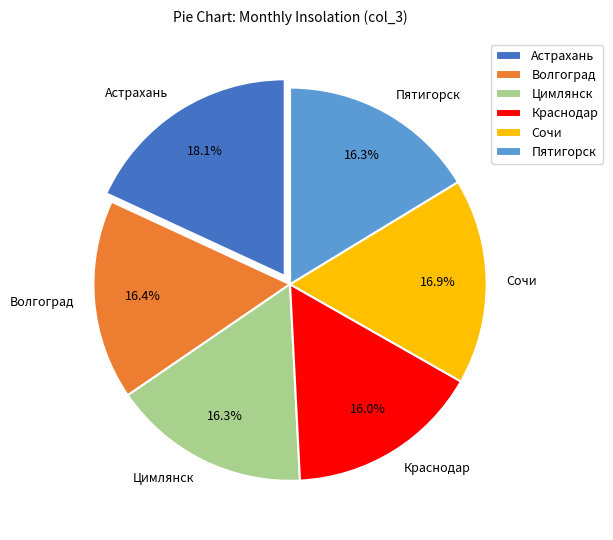

To the nearest percent, what is the combined percentage of Астрахань and Сочи?

35%